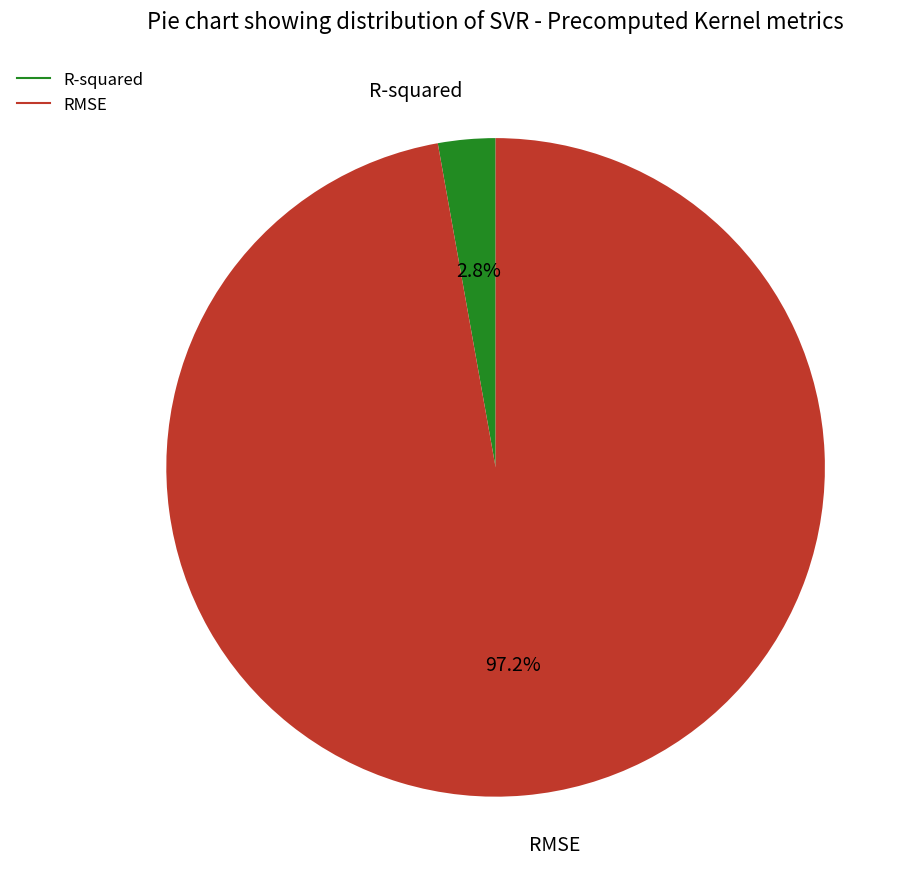

Is there a majority slice in this chart?

Yes